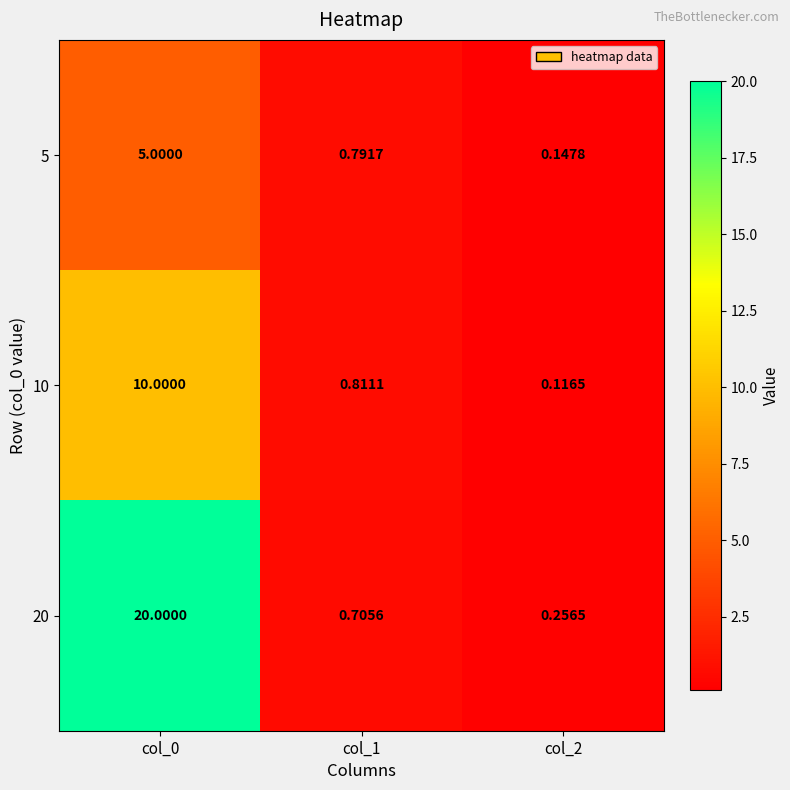

Is the value of 20 at col_0 greater than the value of 5 at col_0?

Yes